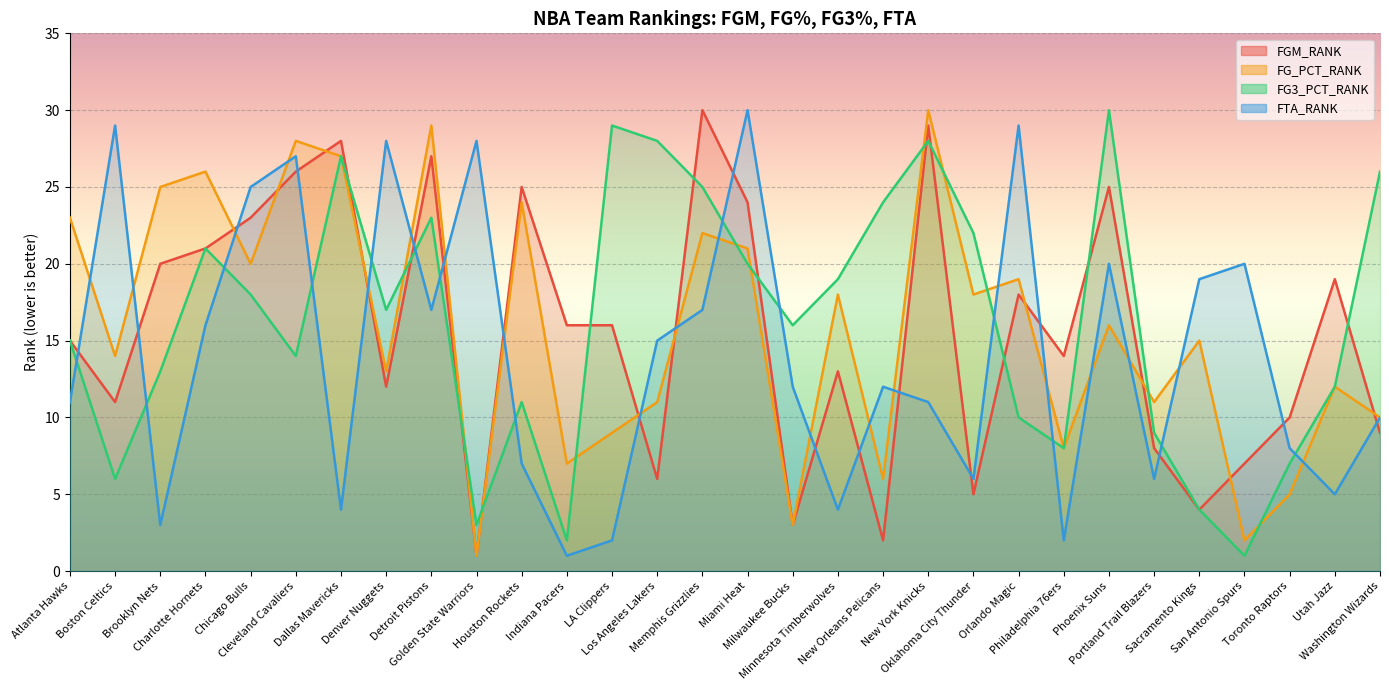

How many data points in FG_PCT_RANK are less than 16?

15